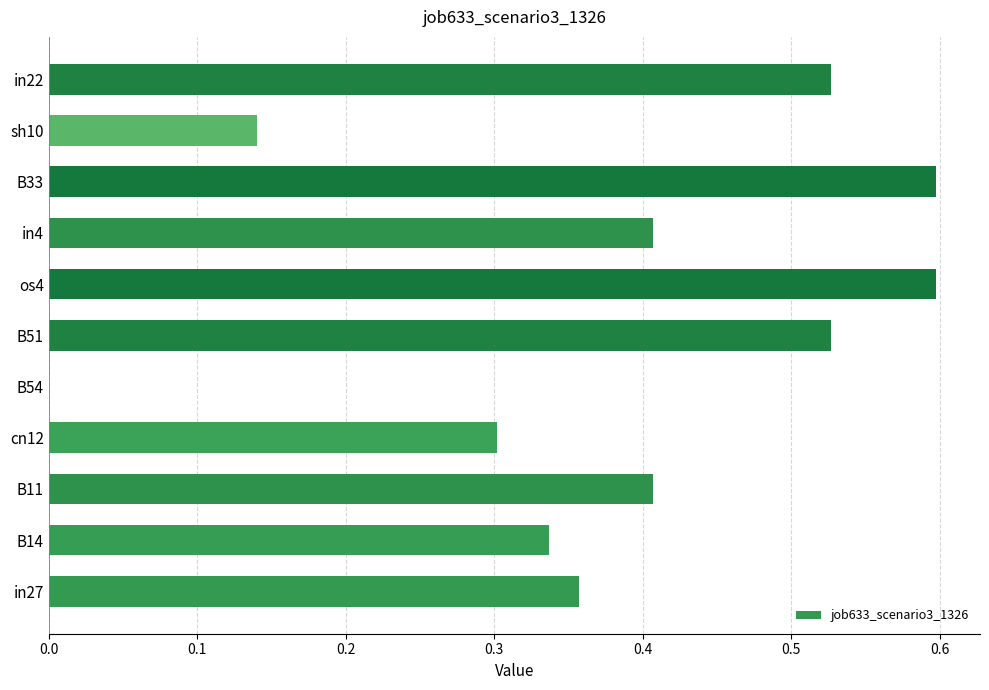

What is the greatest value displayed?

0.6